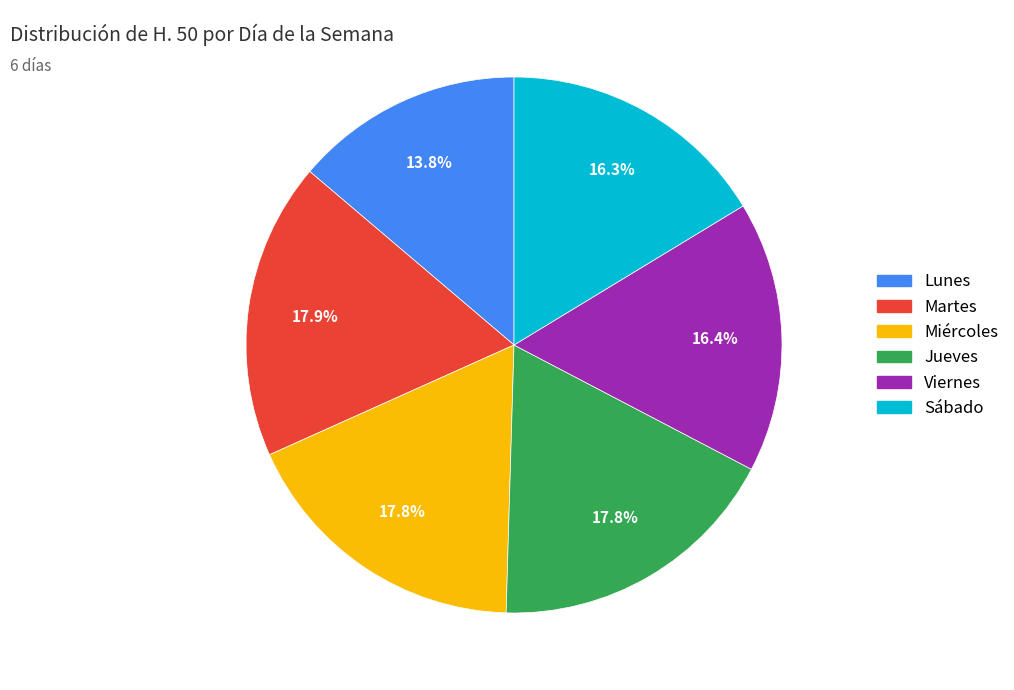

To the nearest percent, what percentage of the pie is Martes?

18%